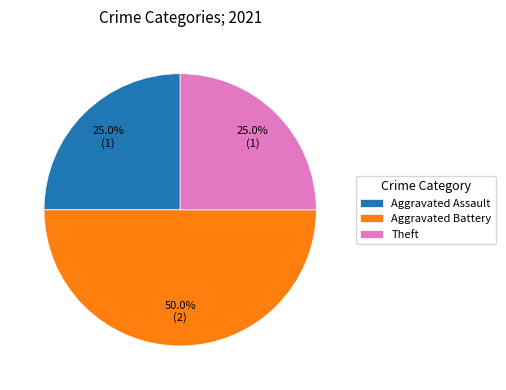

What is the ratio of the value at Aggravated Assault to the value at Aggravated Battery?

0.5